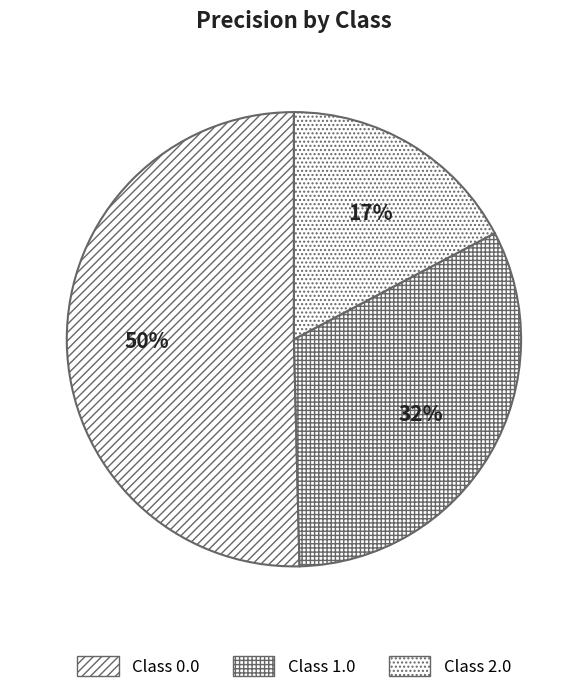

How many slices are in this pie chart?

3